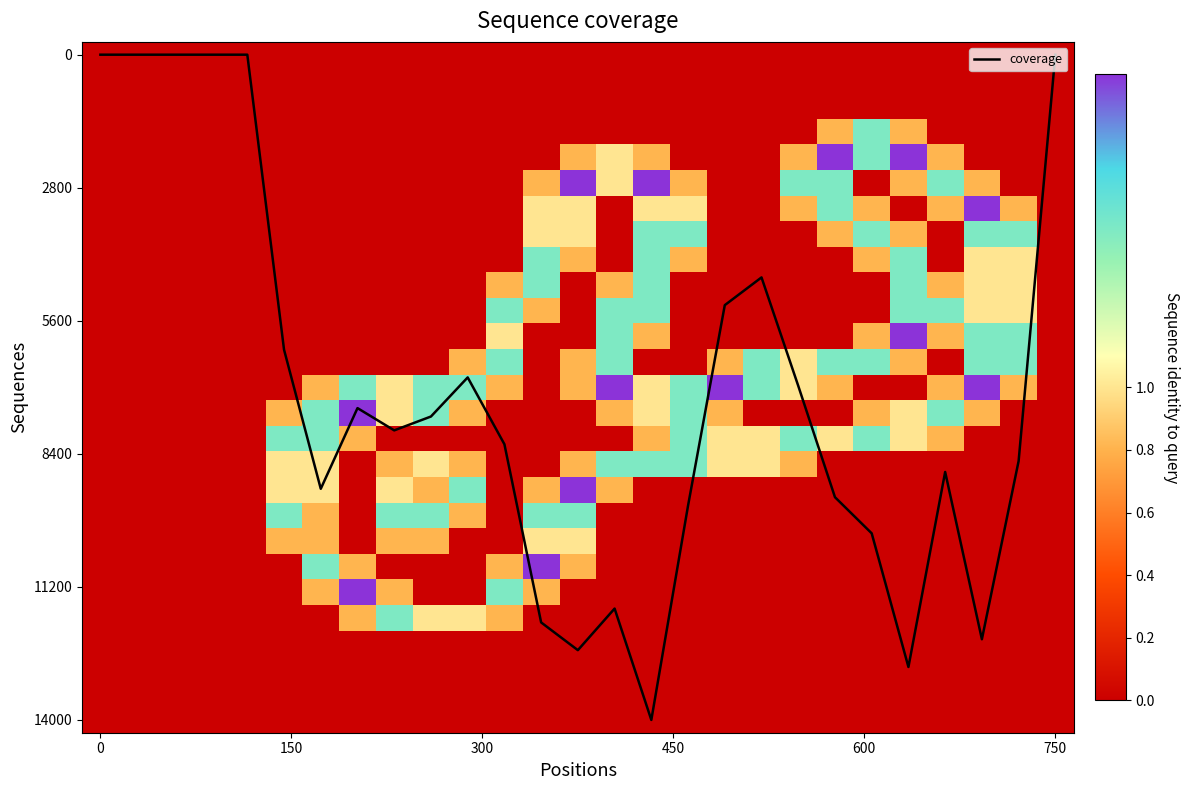

At which category is the sum across all series the highest?

15